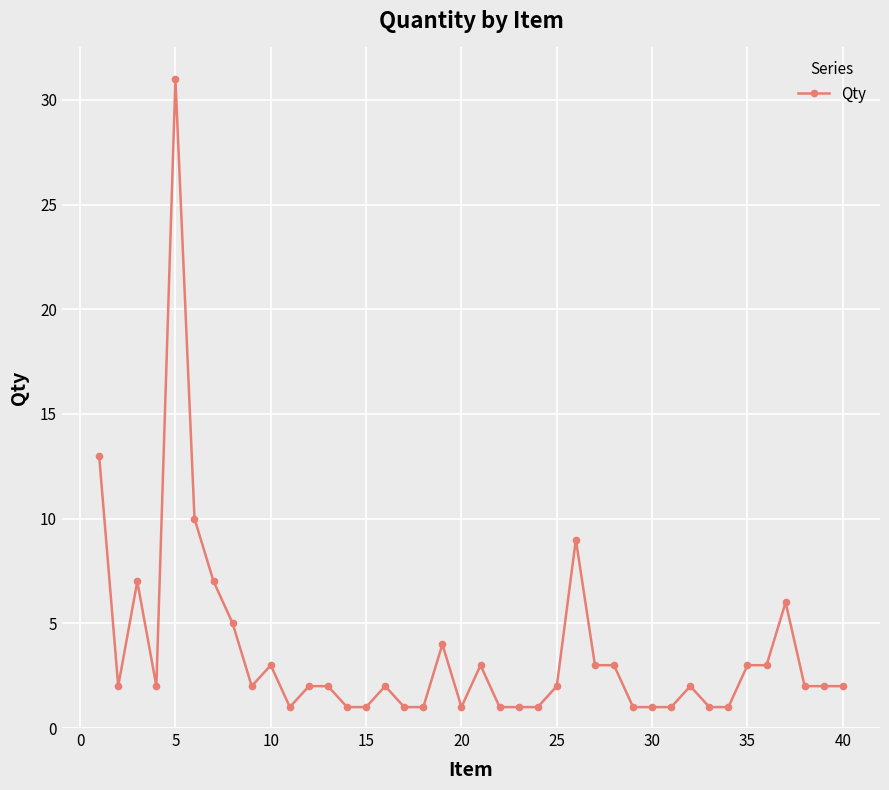

What is the difference between the maximum and minimum values?

30